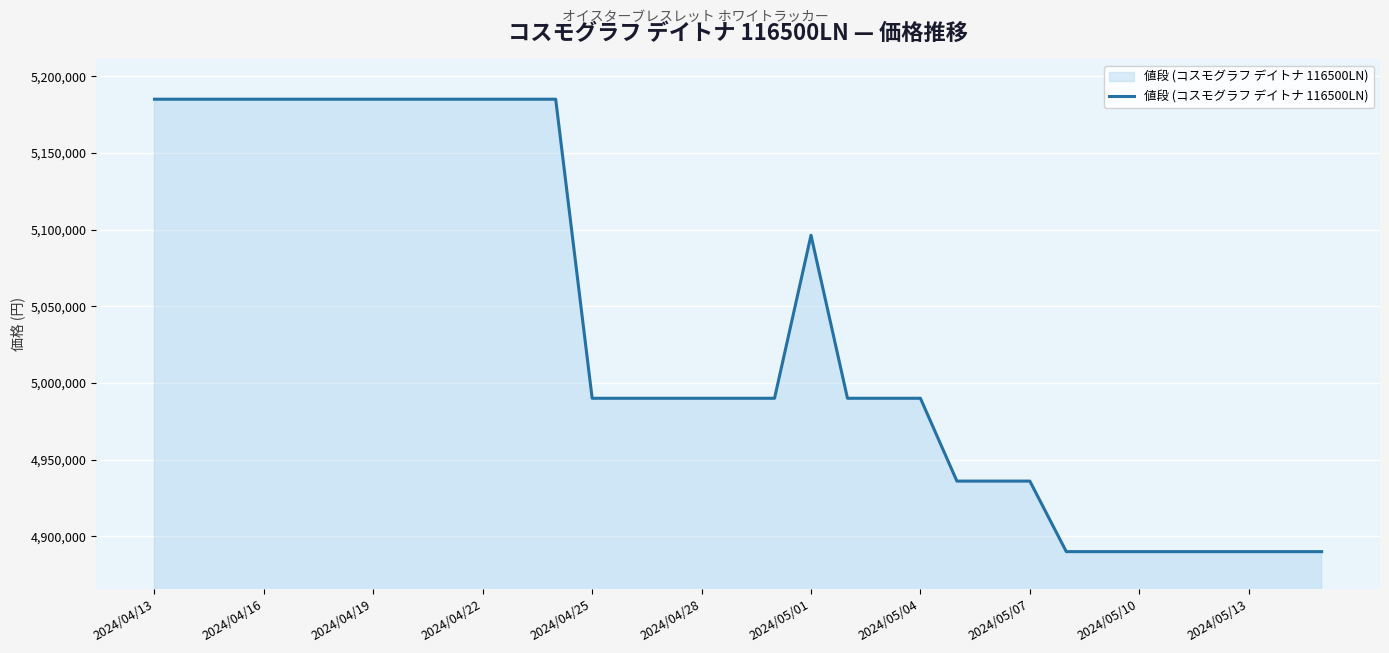

What is the difference between the maximum and minimum values?

295000